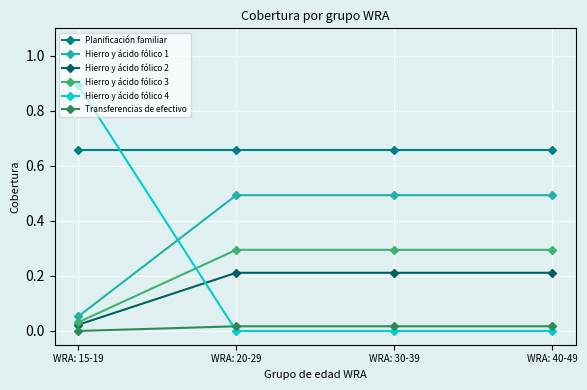

Rank the series at WRA: 30-39 from highest to lowest value.

Planificación familiar, Hierro y ácido fólico 1, Hierro y ácido fólico 3, Hierro y ácido fólico 2, Transferencias de efectivo, Hierro y ácido fólico 4